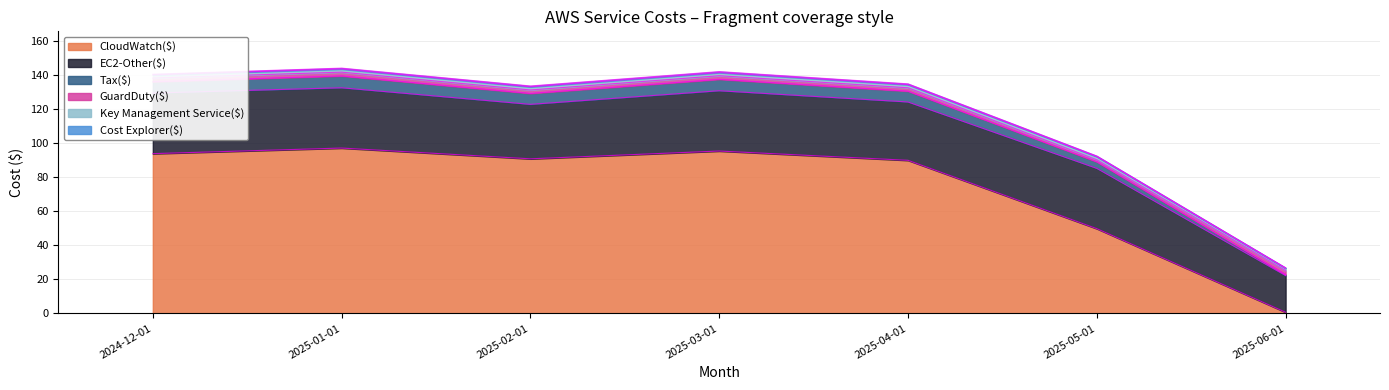

Between 2025-04-01 and 2025-05-01, which series saw the biggest shift?

CloudWatch($)